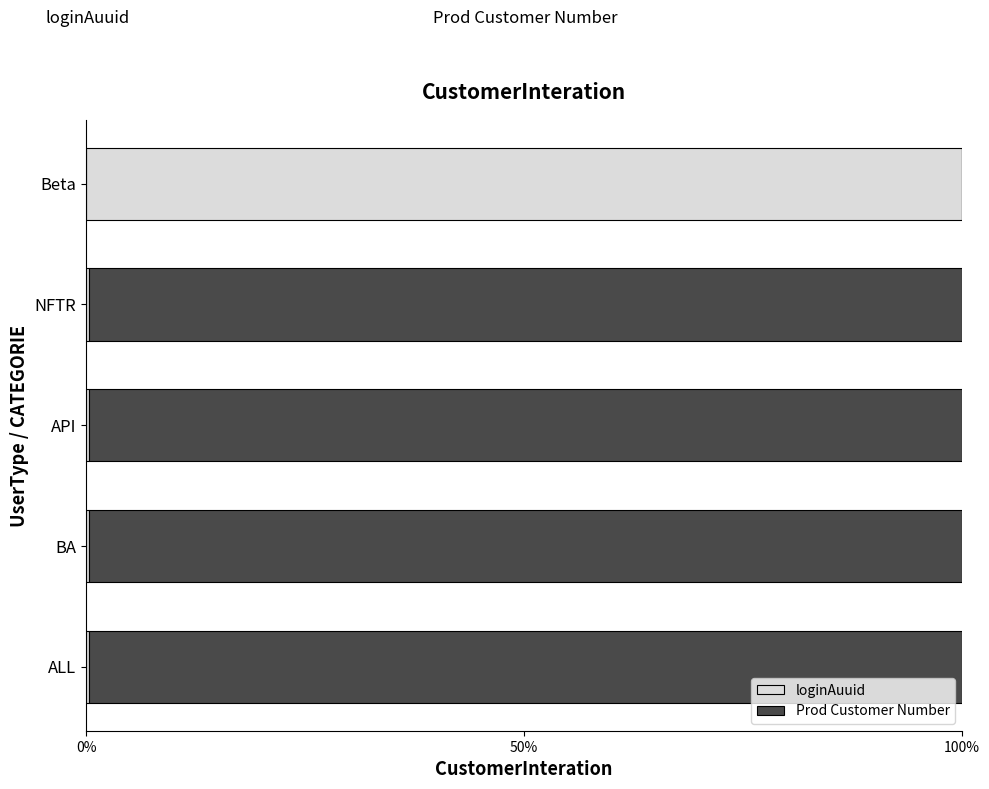

What are all the series names shown in the legend?

loginAuuid, Prod Customer Number